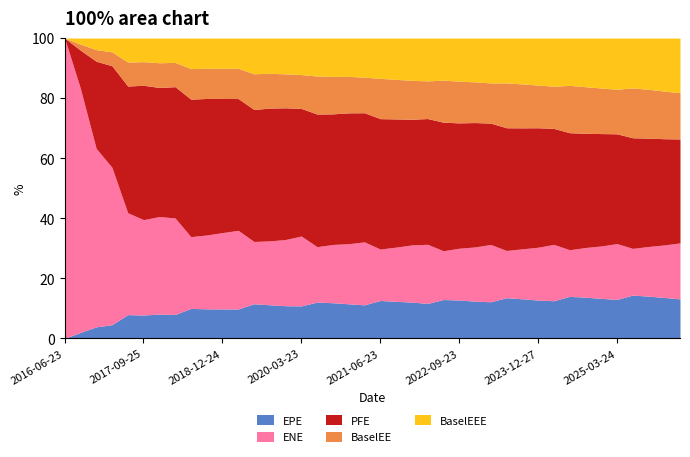

Is it true that EPE equals 131418.0 at 2022-03-23?

True